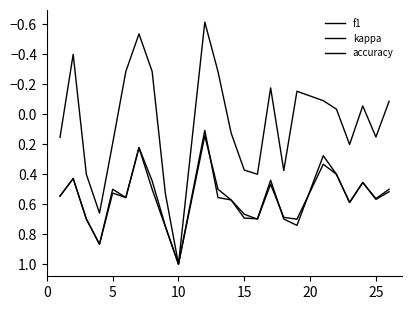

What is the average value of the f1 series?

0.6